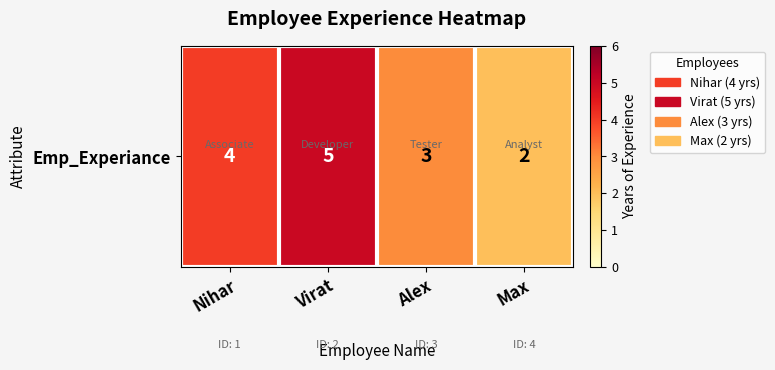

How many values are between 3 and 5?

3